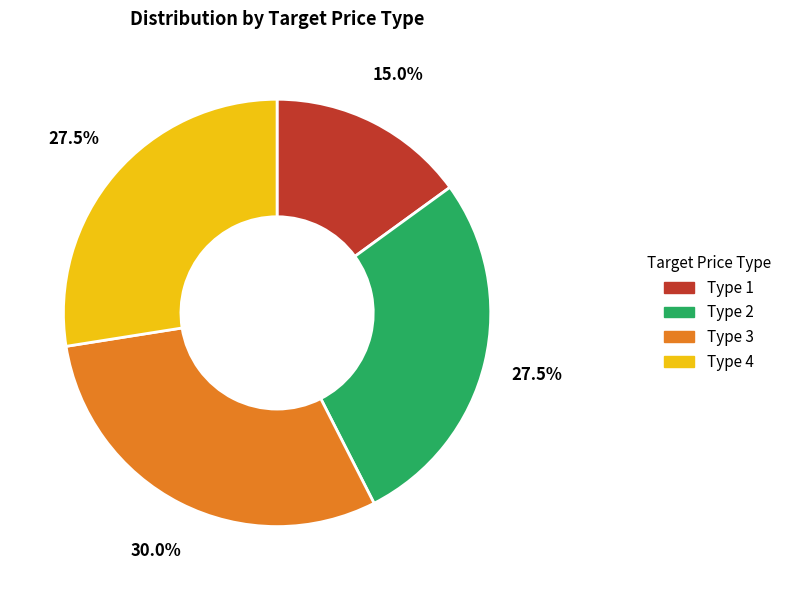

The Type 1 slice represents 1% of the pie. True or false?

False